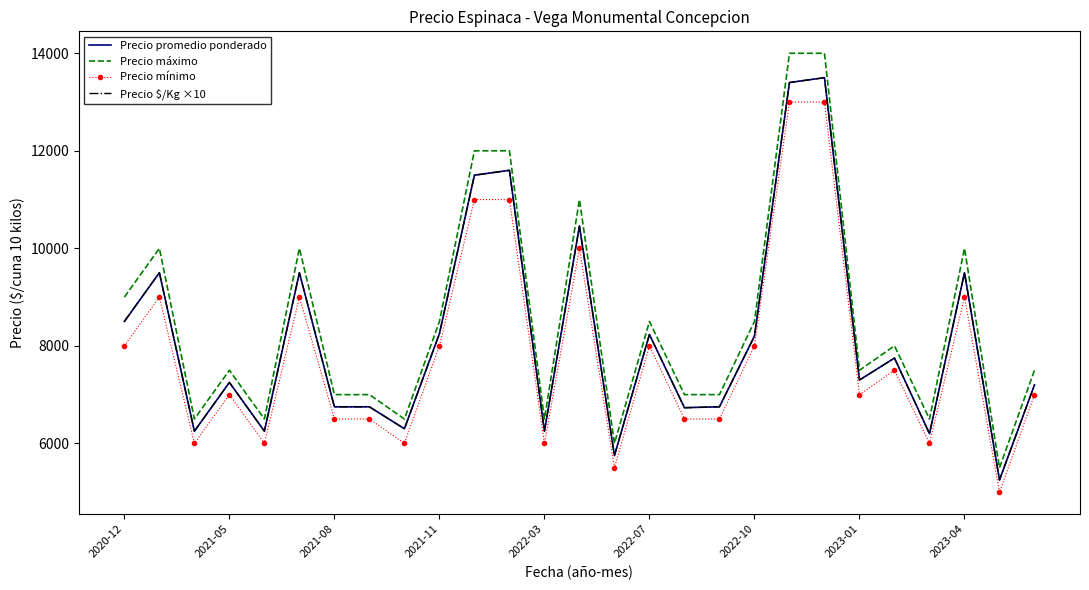

True or false: Precio $/Kg ×10 and Precio máximo cross at least once.

False